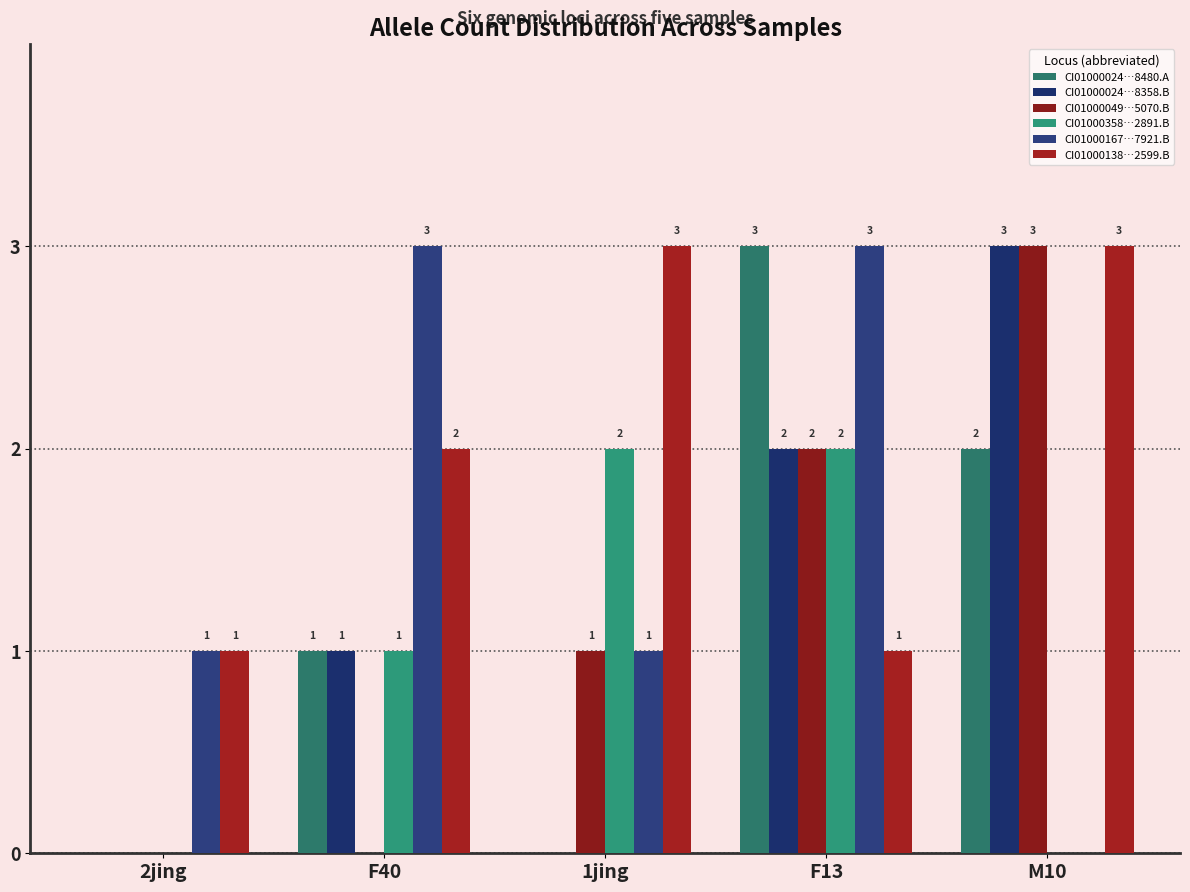

What is the difference between the maximum and second lowest values in the CI01000024…8480.A series?

3